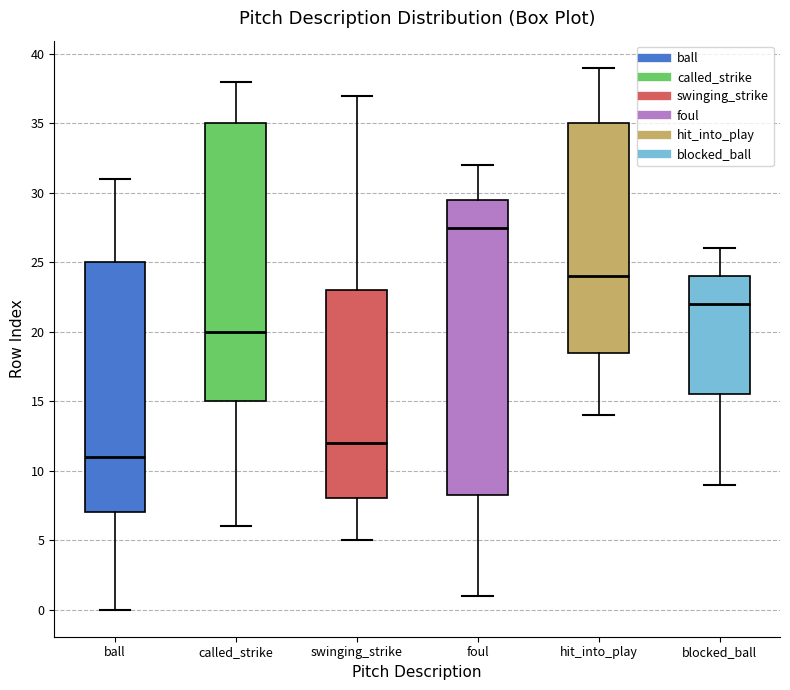

Which box has the lowest median line?

ball